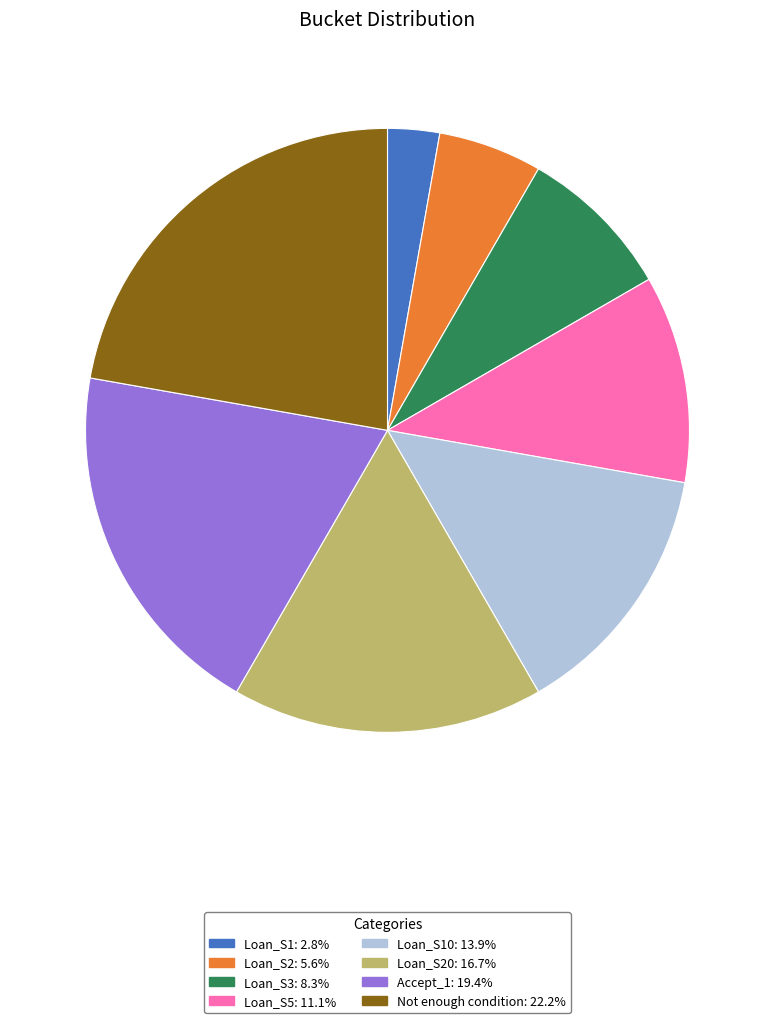

Does any single category account for the majority?

No